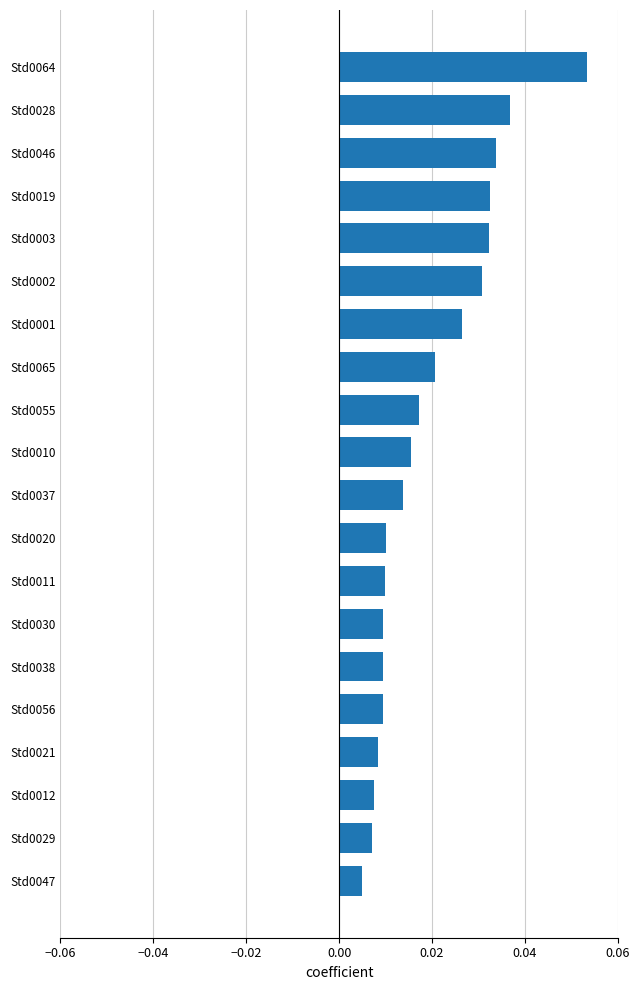

How many values are between 0 and 1?

20